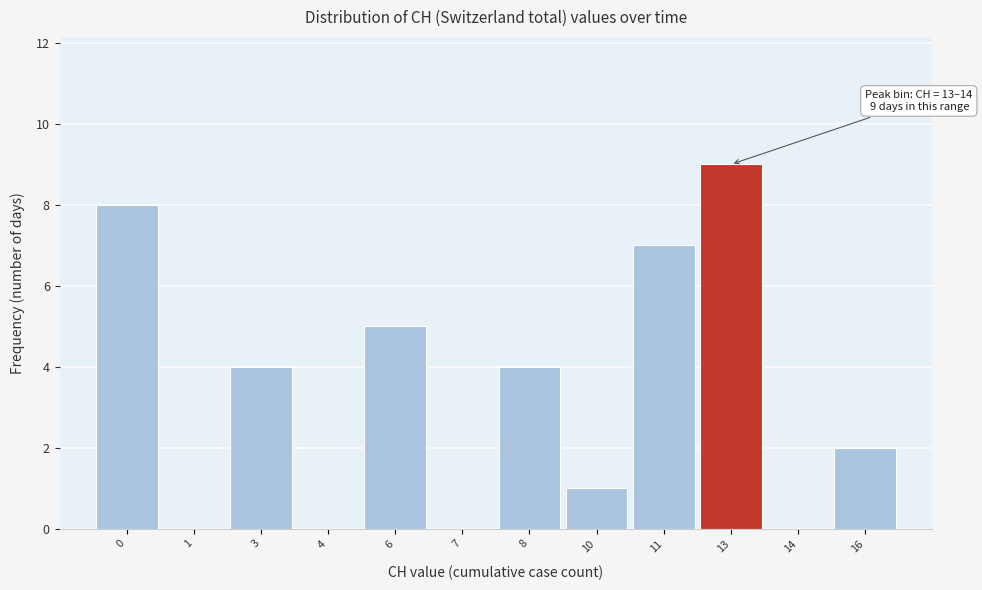

Reading left to right, list all the values displayed in this chart.

0=8	1=0	3=4	4=0	6=5	7=0	8=4	10=1	11=7	13=9	14=0	16=2